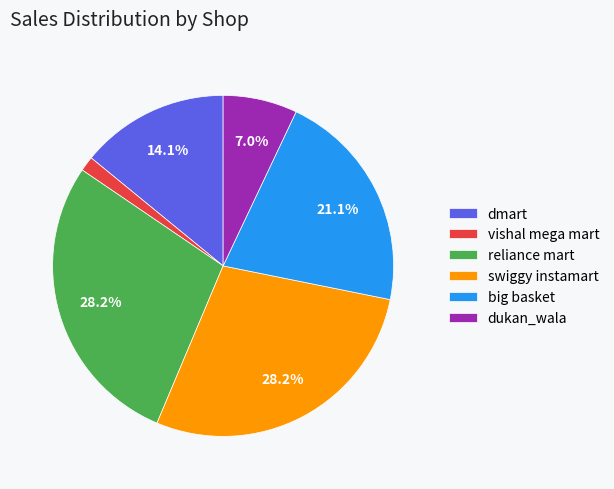

Approximately how many times larger is the value at reliance mart compared to swiggy instamart?

1.0